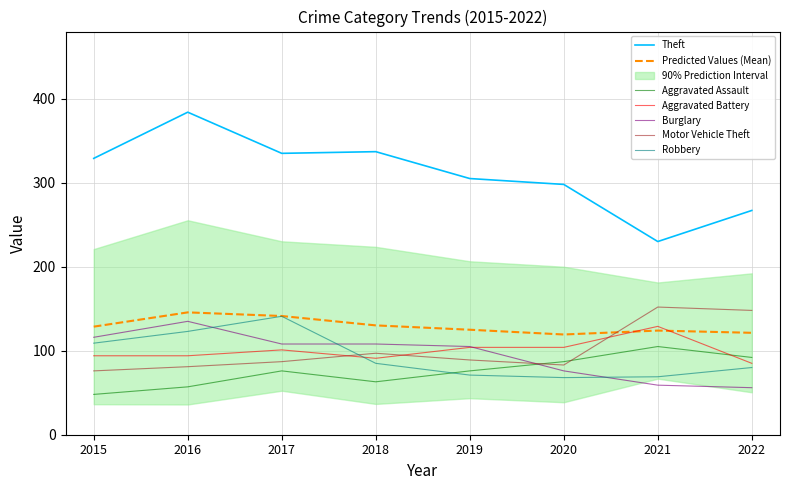

At which label does Robbery reach its peak?

2017